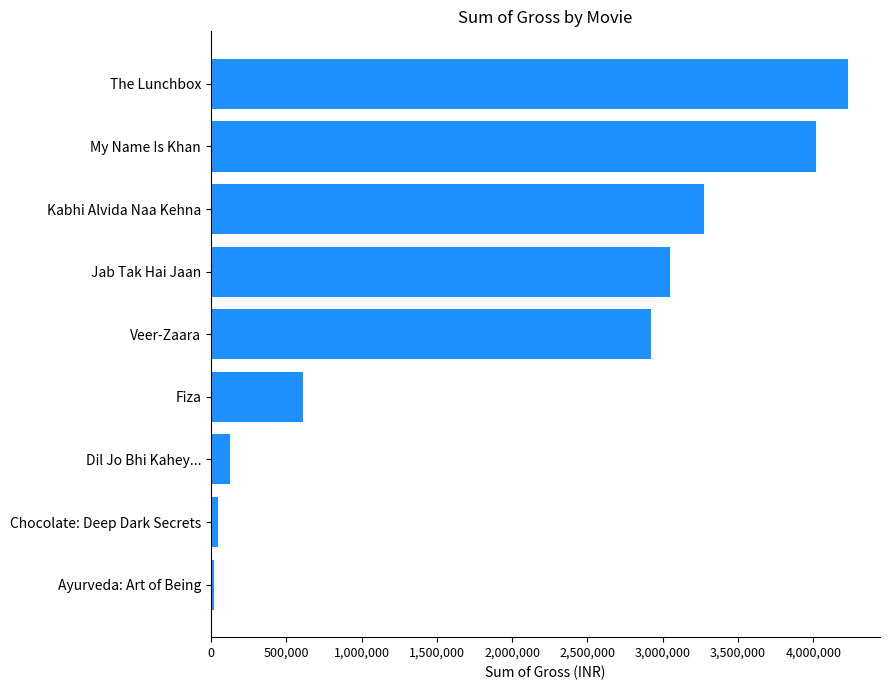

How many bars are there in total?

9